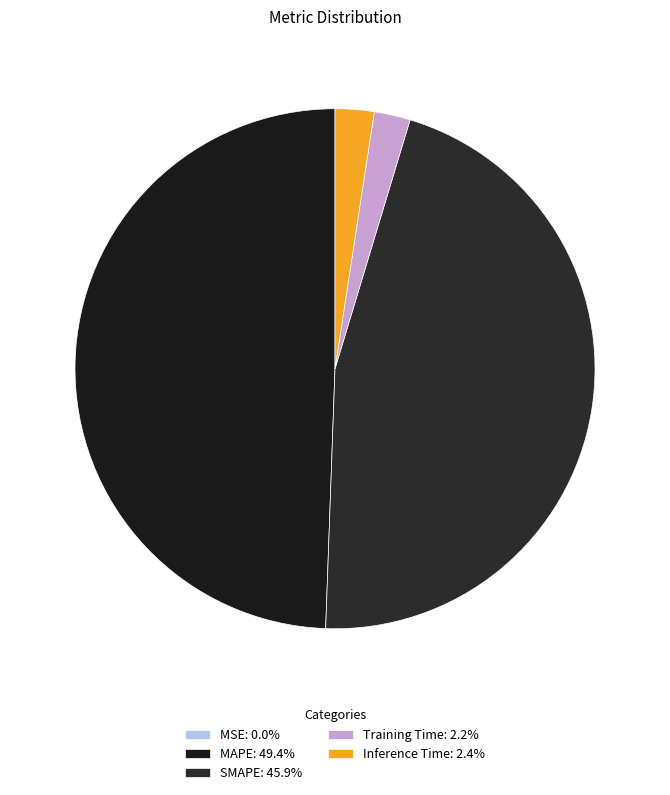

Does any single category account for the majority?

No